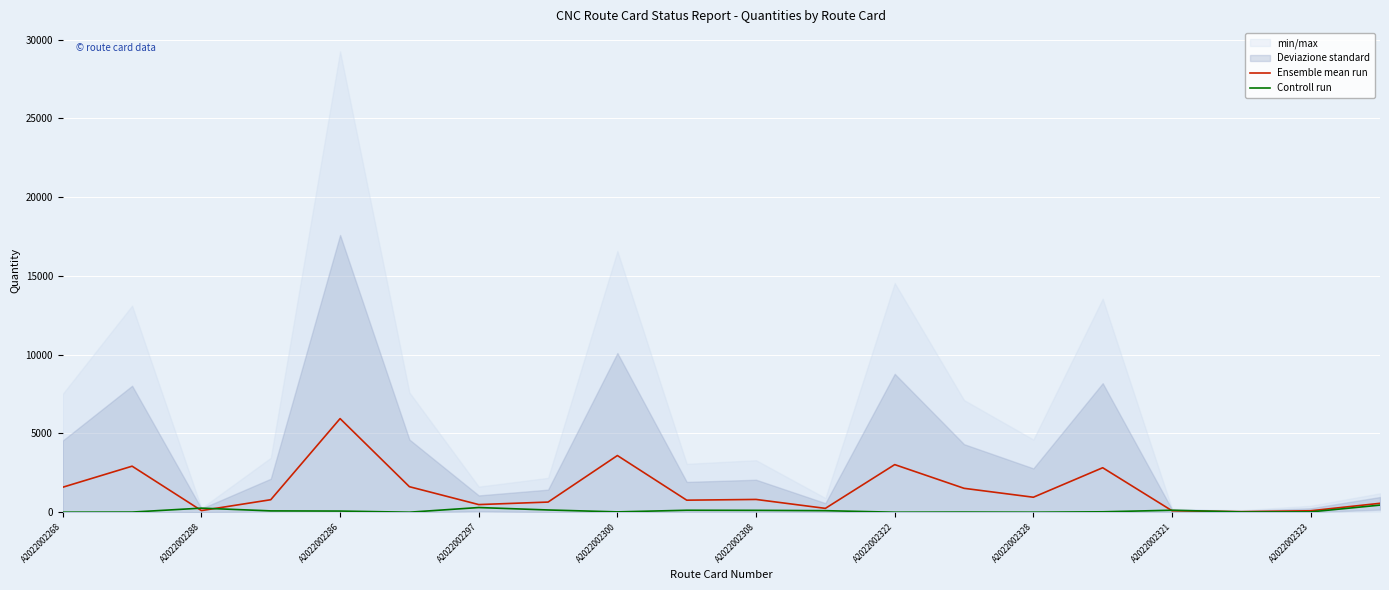

Which category has the highest value in the Ensemble mean run series?

A2022002286